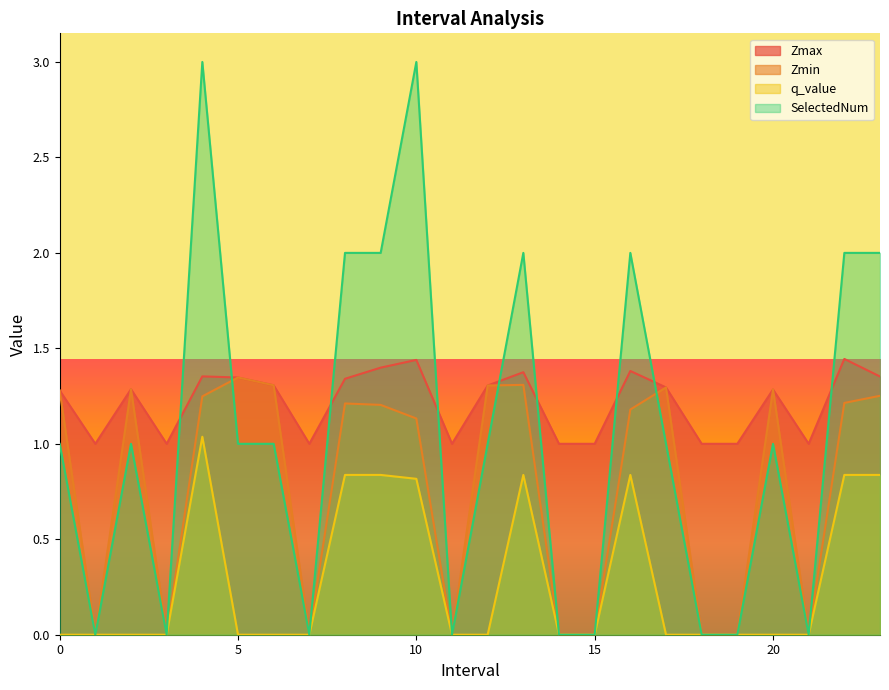

The value of Zmax at 16 is 1.4. True or false?

True